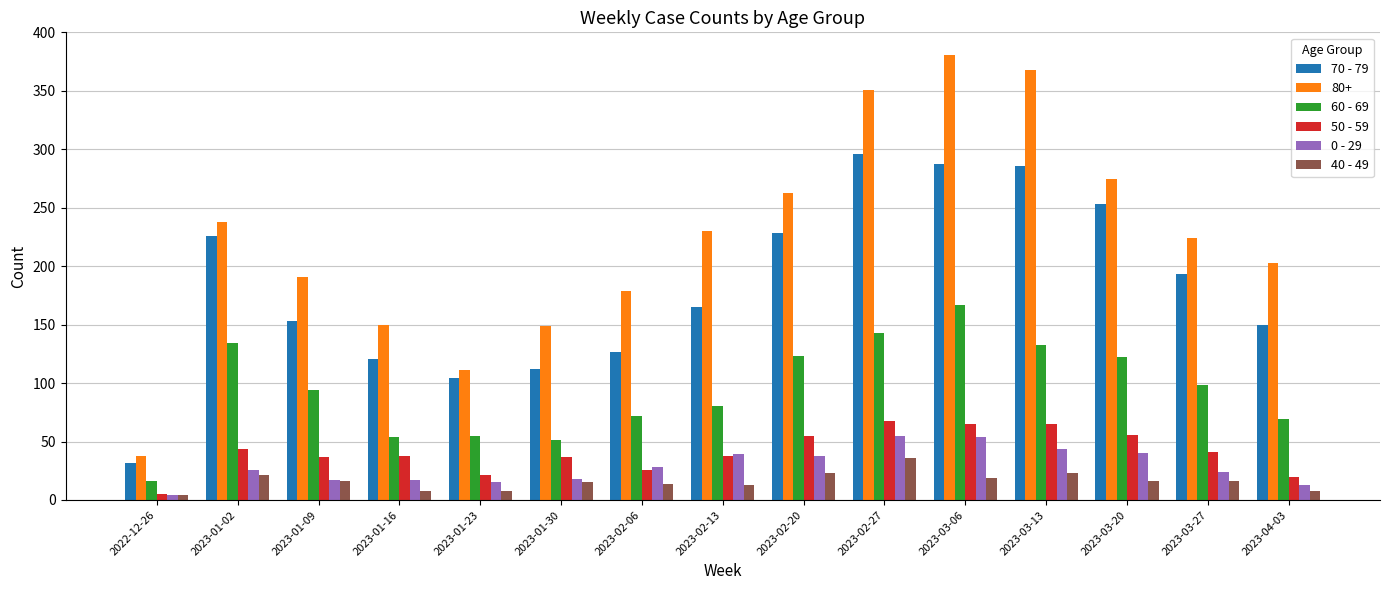

What is the difference between the 70 - 79 values at 2023-03-27 and 2023-04-03?

43